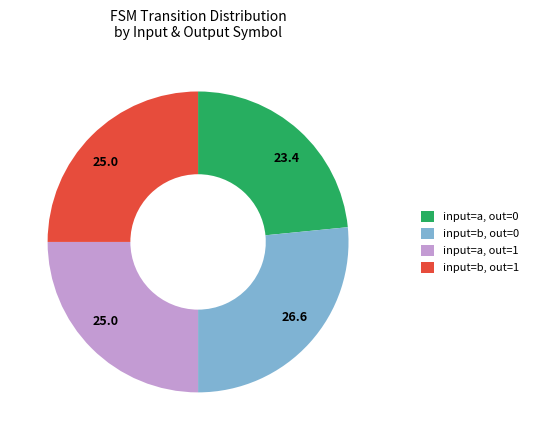

True or false: input=a, out=1 accounts for 25% of the total.

True